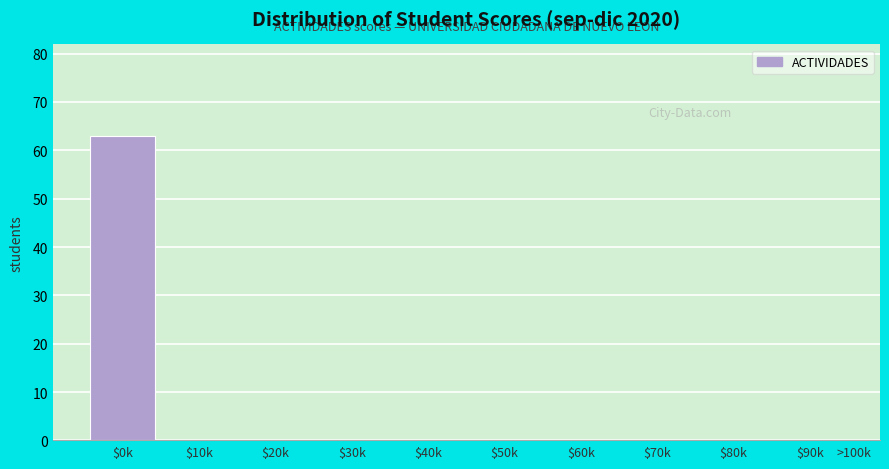

What is the sum of all values?

63